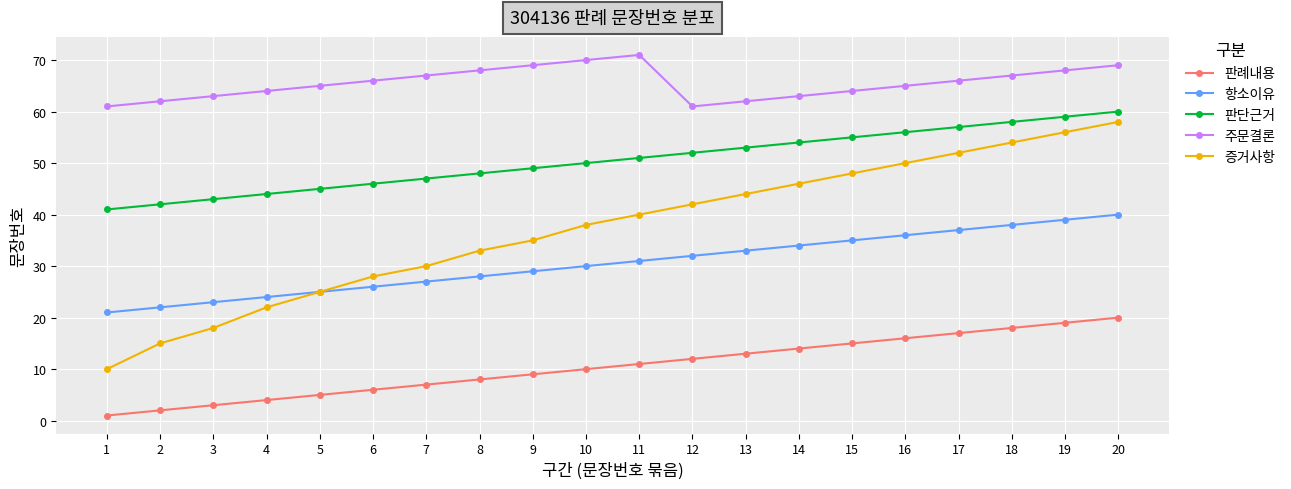

Reading right to left, what are all the values shown in this chart?

판례내용: 20	19	18	17	16	15	14	13	12	11	10	9	8	7	6	5	4	3	2	1
항소이유: 40	39	38	37	36	35	34	33	32	31	30	29	28	27	26	25	24	23	22	21
판단근거: 60	59	58	57	56	55	54	53	52	51	50	49	48	47	46	45	44	43	42	41
주문결론: 69	68	67	66	65	64	63	62	61	71	70	69	68	67	66	65	64	63	62	61
증거사항: 58	56	54	52	50	48	46	44	42	40	38	35	33	30	28	25	22	18	15	10